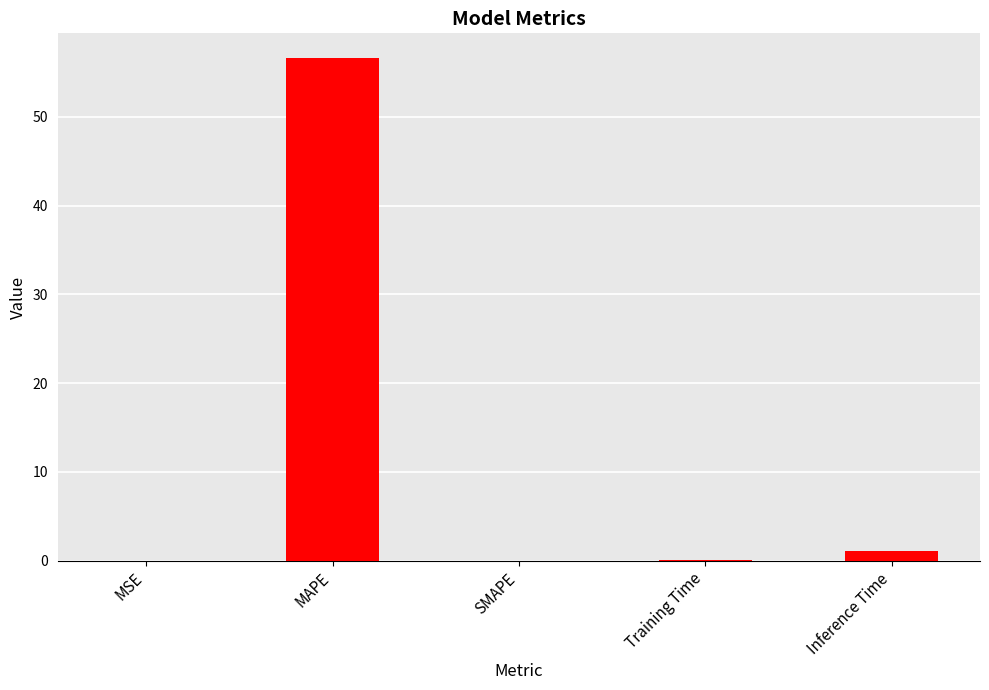

Which label corresponds to the largest value in the chart?

MAPE